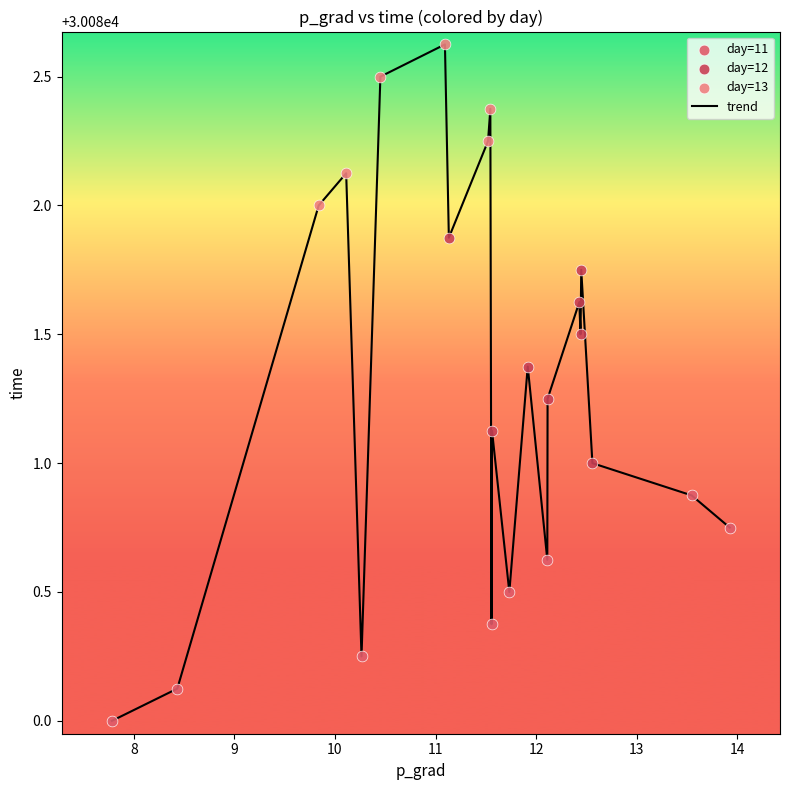

What is the smallest value displayed?

30080.0